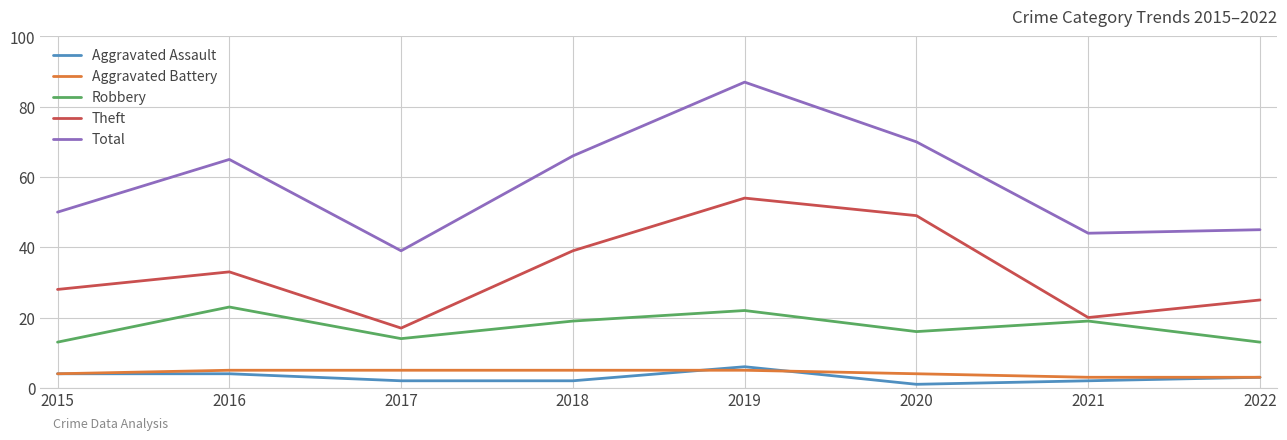

Is this an area chart (filled region under the line)?

No